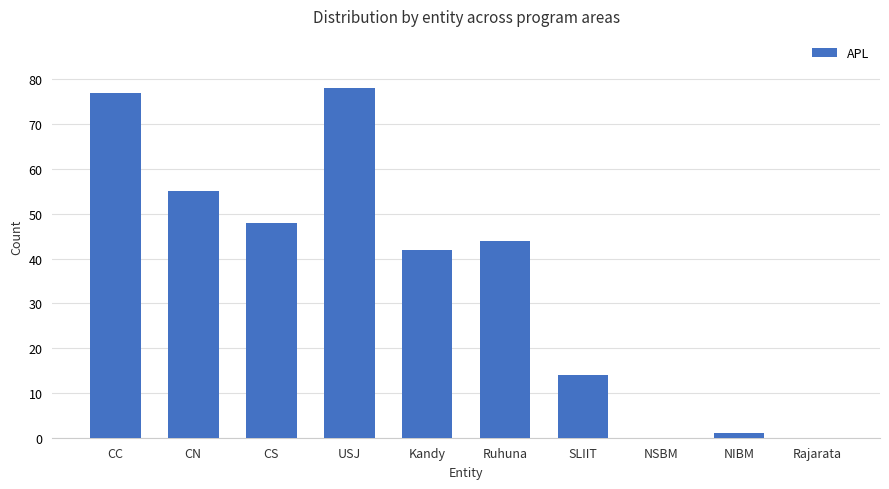

What is the maximum value shown in the chart?

78